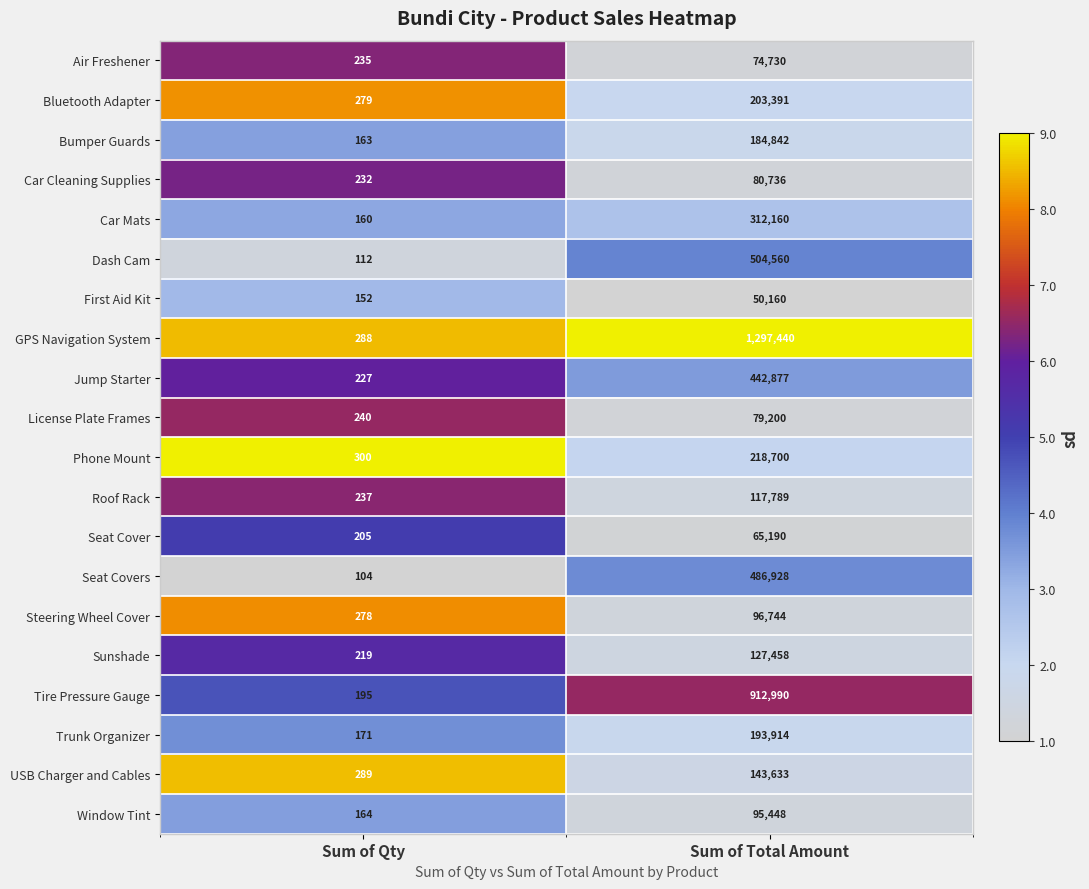

Is it true that Car Mats equals 160 at Sum of Qty?

True